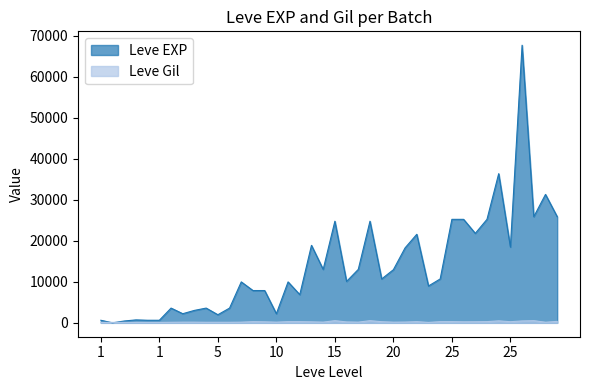

Reading right to left, list all the values displayed in this chart.

Leve EXP: 25900	31330	25900	67730	18490	36390	25250	21830	25250	25250	10710	8990	21600	18290	12960	10710	24790	13040	10100	24790	13040	18910	6880	9990	2230	7880	7880	9990	3600	1980	3600	3040	2230	3600	630	630	720	450	1	630
Leve Gil: 355	151	532	463	277	485	298	268	252	296	292	105	290	192	166	280	529	173	223	529	173	245	288	293	168	250	288	168	139	140	139	169	170	139	112	113	112	112	116	113